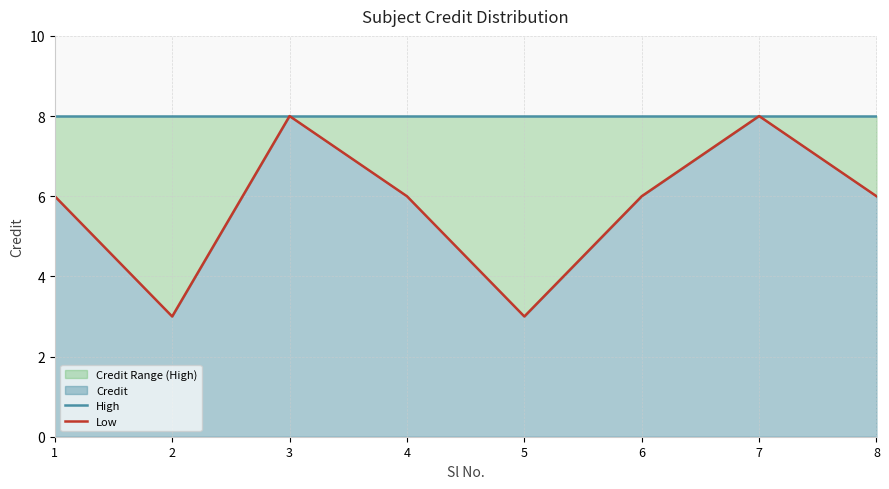

True or false: Low has more than 2 interior local peaks.

False